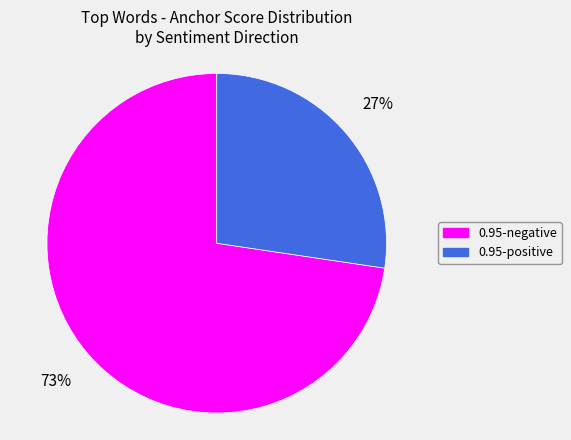

The 0.95-negative slice represents 73% of the pie. True or false?

True